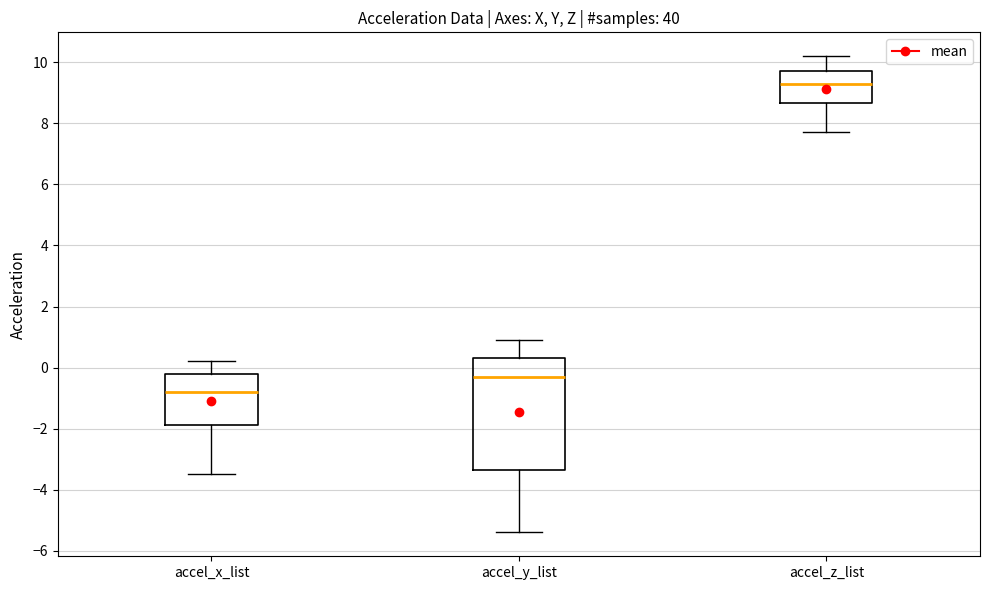

Reading left to right, read every box against the y-axis: the position of its median line, the range the box covers, and the ends of its whiskers. The values are not printed on the chart, so give them approximately, as read against the axis.

accel_x_list: median -0.8, box -1.8 to -0.2, whiskers -3.4 to 0.2
accel_y_list: median -0.2, box -3.4 to 0.4, whiskers -5.4 to 1.0
accel_z_list: median 9.4, box 8.6 to 9.8, whiskers 7.8 to 10.2